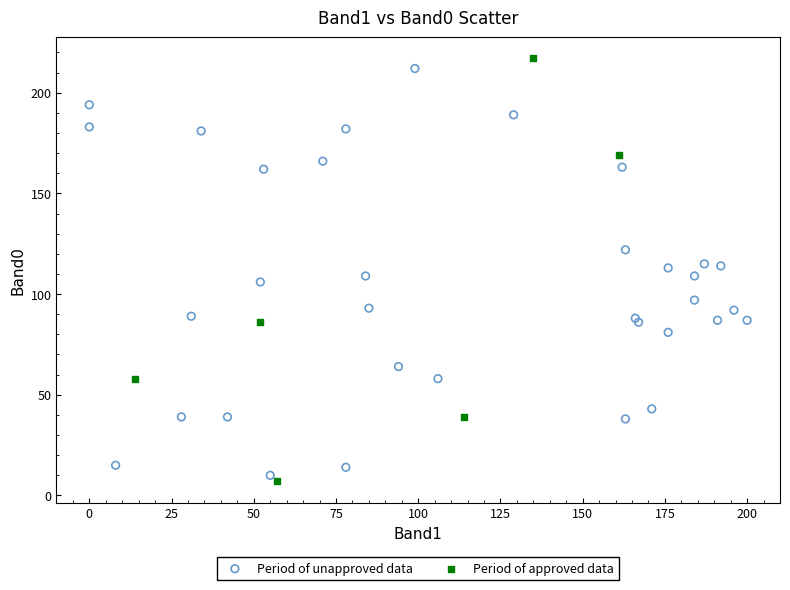

What are all the series names shown in the legend?

Period of unapproved data, Period of approved data